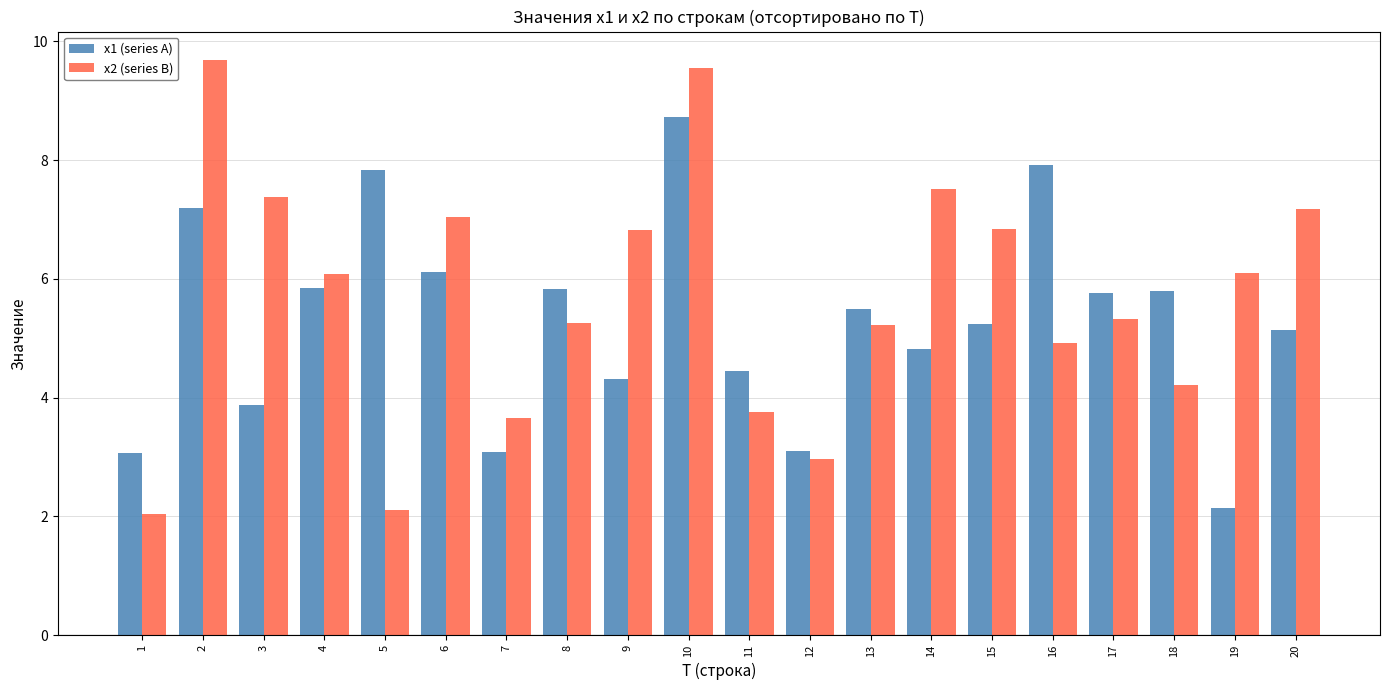

Rank the series by their maximum value, from lowest to highest.

x1 (series A), x2 (series B)